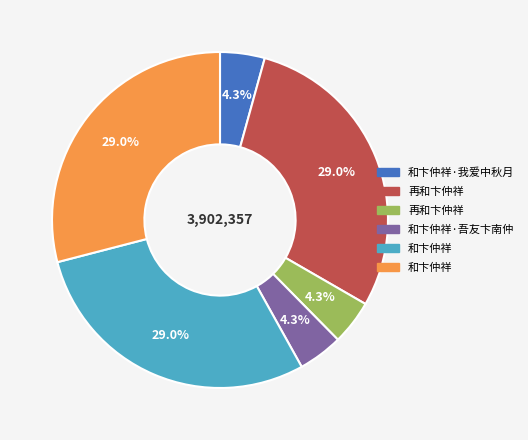

Is there any slice that represents more than half of the pie?

No